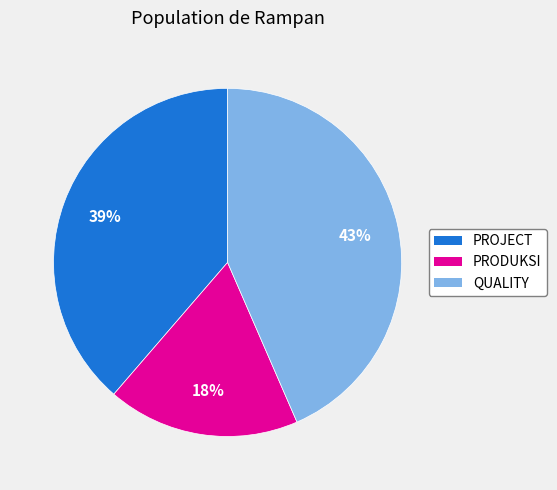

What is the smallest slice in the pie chart?

PRODUKSI